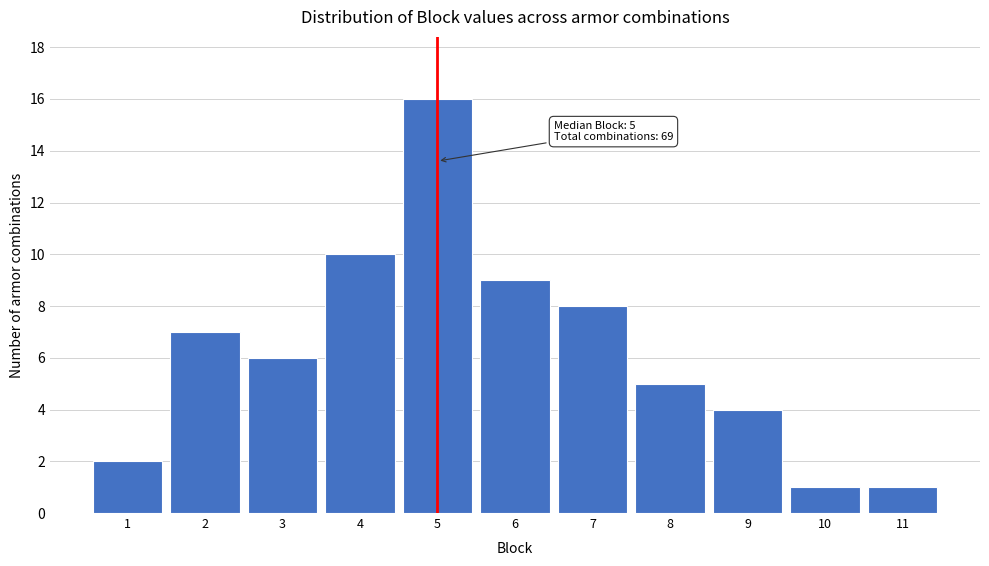

Which range on the x-axis has the tallest bar?

4.5 to 5.5